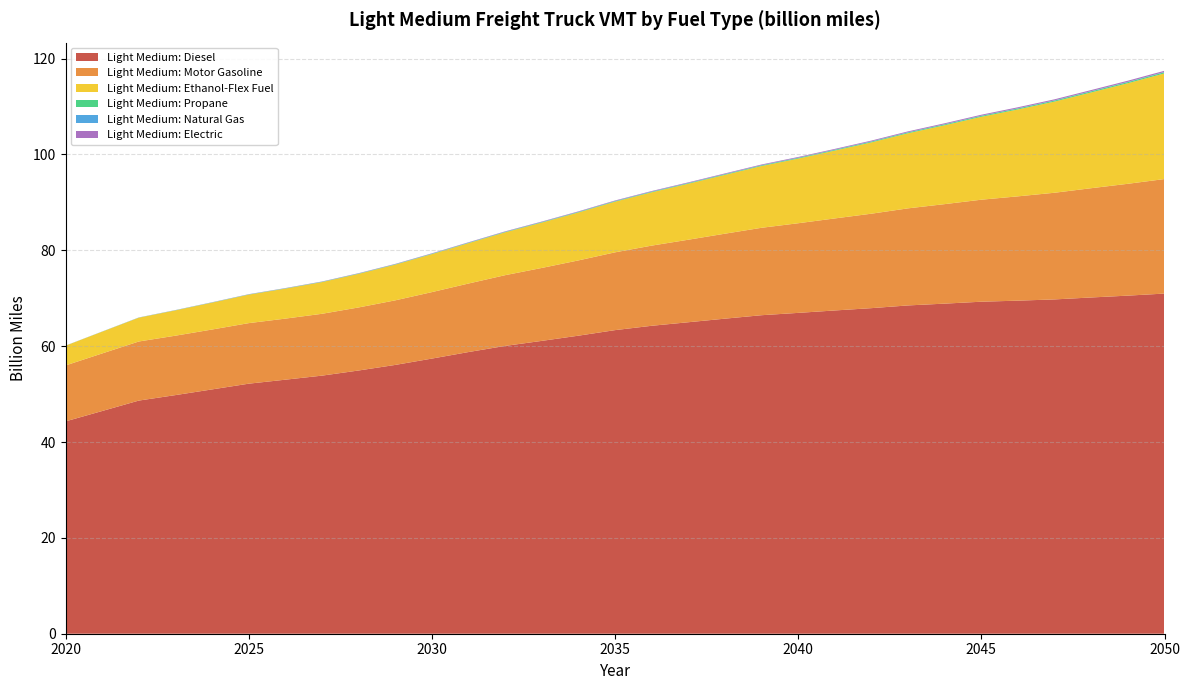

Reading left to right, list all the values displayed in this chart.

Light Medium: Diesel: 44.3	46.5	48.6	49.8	51.0	52.2	53.0	53.8	54.9	56.1	57.4	58.8	60.1	61.1	62.2	63.3	64.3	65.0	65.7	66.5	66.9	67.4	67.9	68.5	68.9	69.3	69.5	69.8	70.2	70.5	71.0
Light Medium: Motor Gasoline: 11.7	12.0	12.3	12.4	12.5	12.6	12.7	12.9	13.2	13.5	13.9	14.3	14.8	15.2	15.7	16.2	16.7	17.2	17.7	18.2	18.7	19.2	19.7	20.3	20.8	21.3	21.8	22.3	22.8	23.3	23.9
Light Medium: Ethanol-Flex Fuel: 4.1	4.5	5.0	5.3	5.6	5.9	6.3	6.6	7.0	7.5	7.9	8.4	8.9	9.5	10.0	10.6	11.1	11.7	12.3	12.9	13.5	14.2	14.9	15.7	16.5	17.3	18.1	19.0	20.0	21.0	22.0
Light Medium: Propane: 0.0	0.0	0.0	0.0	0.0	0.0	0.0	0.1	0.1	0.1	0.1	0.1	0.1	0.1	0.1	0.1	0.1	0.1	0.1	0.1	0.1	0.2	0.2	0.2	0.2	0.2	0.2	0.2	0.2	0.2	0.2
Light Medium: Natural Gas: 0.0	0.0	0.0	0.0	0.0	0.0	0.0	0.0	0.0	0.0	0.0	0.0	0.0	0.0	0.0	0.0	0.0	0.0	0.0	0.0	0.0	0.0	0.1	0.1	0.1	0.1	0.1	0.1	0.1	0.1	0.1
Light Medium: Electric: 0.0	0.0	0.0	0.0	0.0	0.0	0.0	0.0	0.1	0.1	0.1	0.1	0.1	0.1	0.1	0.1	0.1	0.1	0.1	0.1	0.1	0.2	0.2	0.2	0.2	0.2	0.2	0.2	0.2	0.2	0.2